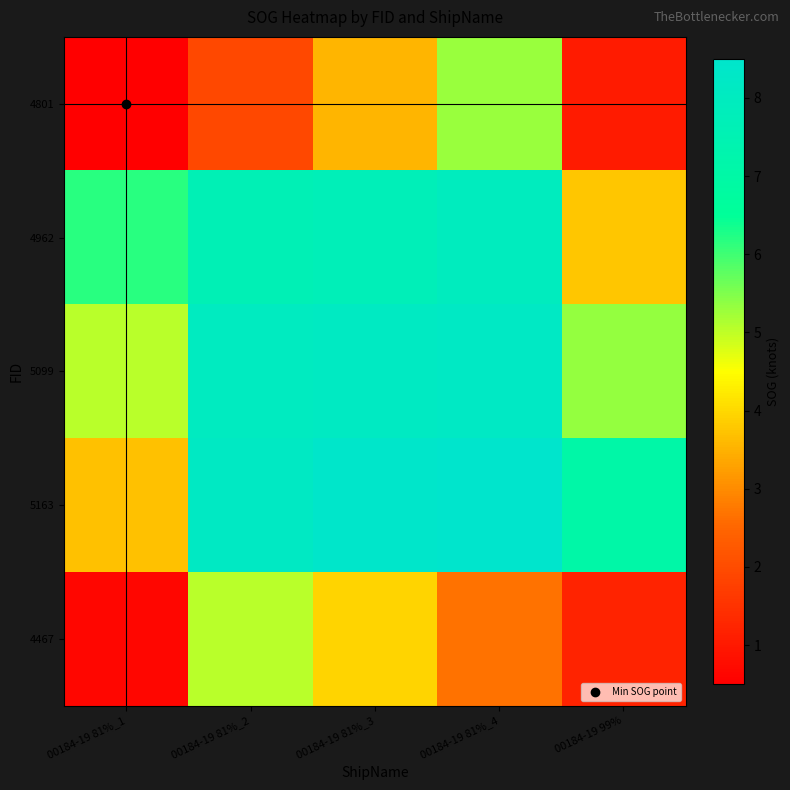

Reading right to left, extract all data points from this chart.

4801: 00184-19 99%=1.1	00184-19 81%_4=5.3	00184-19 81%_3=3.5	00184-19 81%_2=1.9	00184-19 81%_1=0.5
4962: 00184-19 99%=3.8	00184-19 81%_4=8.0	00184-19 81%_3=7.7	00184-19 81%_2=7.6	00184-19 81%_1=6.2
5099: 00184-19 99%=5.3	00184-19 81%_4=8.2	00184-19 81%_3=8.1	00184-19 81%_2=8.0	00184-19 81%_1=5.1
5163: 00184-19 99%=7.0	00184-19 81%_4=8.5	00184-19 81%_3=8.4	00184-19 81%_2=8.1	00184-19 81%_1=3.7
4467: 00184-19 99%=1.2	00184-19 81%_4=2.7	00184-19 81%_3=4.0	00184-19 81%_2=5.0	00184-19 81%_1=0.6